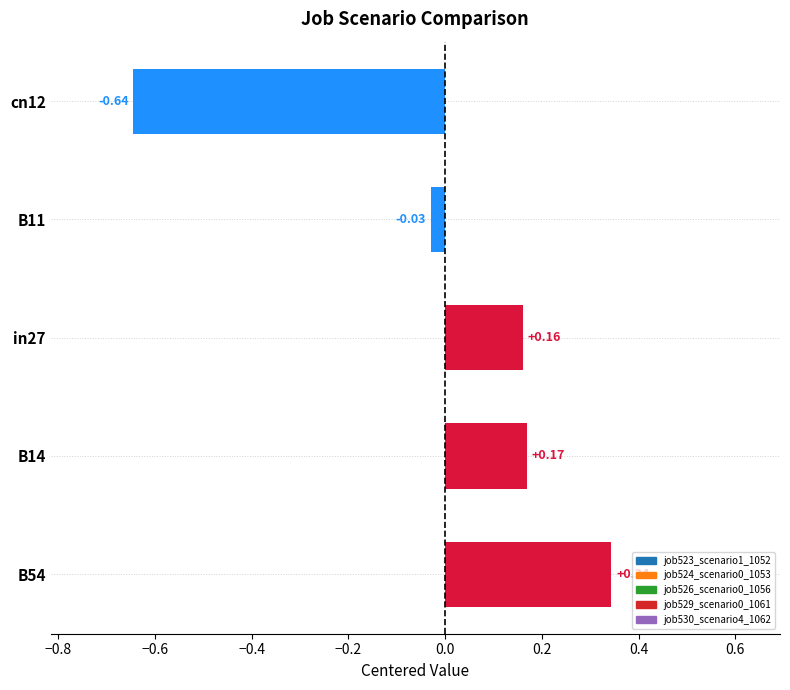

Which has a higher value, cn12 or B14?

B14